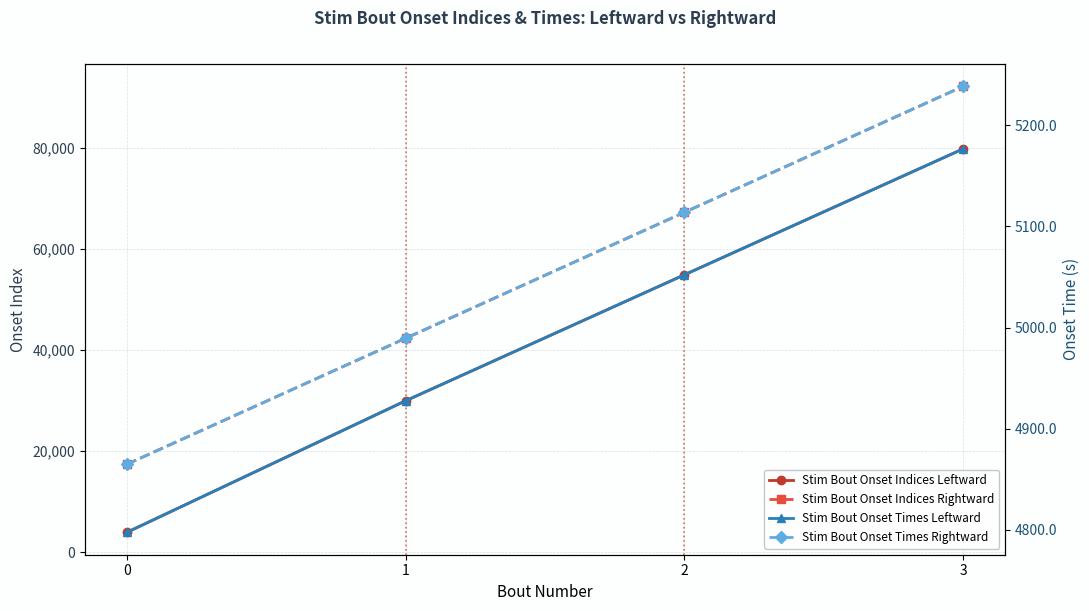

How many lines are shown in the chart?

4